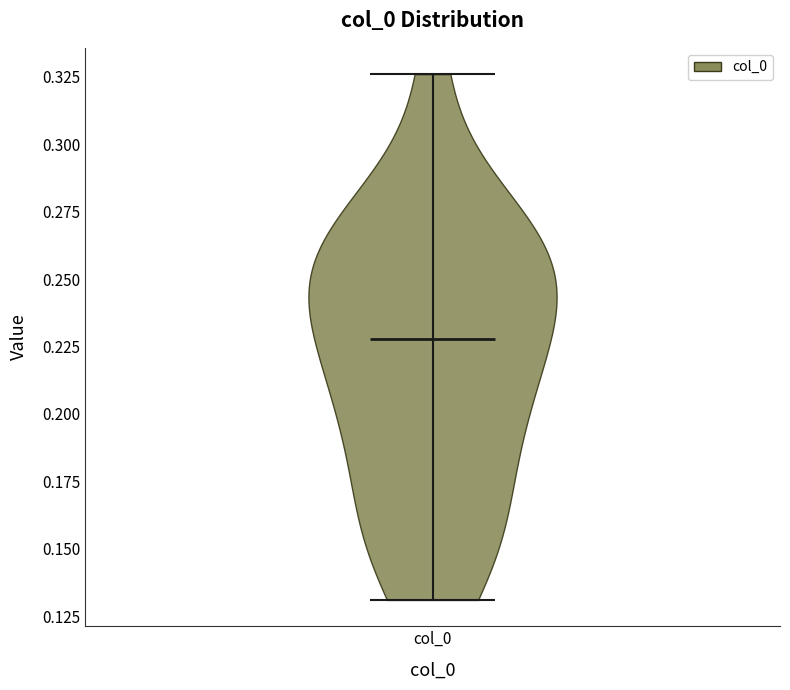

What is the highest point the violin for col_0 reaches on the y-axis? The values are not printed on the chart, so give them approximately, as read against the axis.

0.325